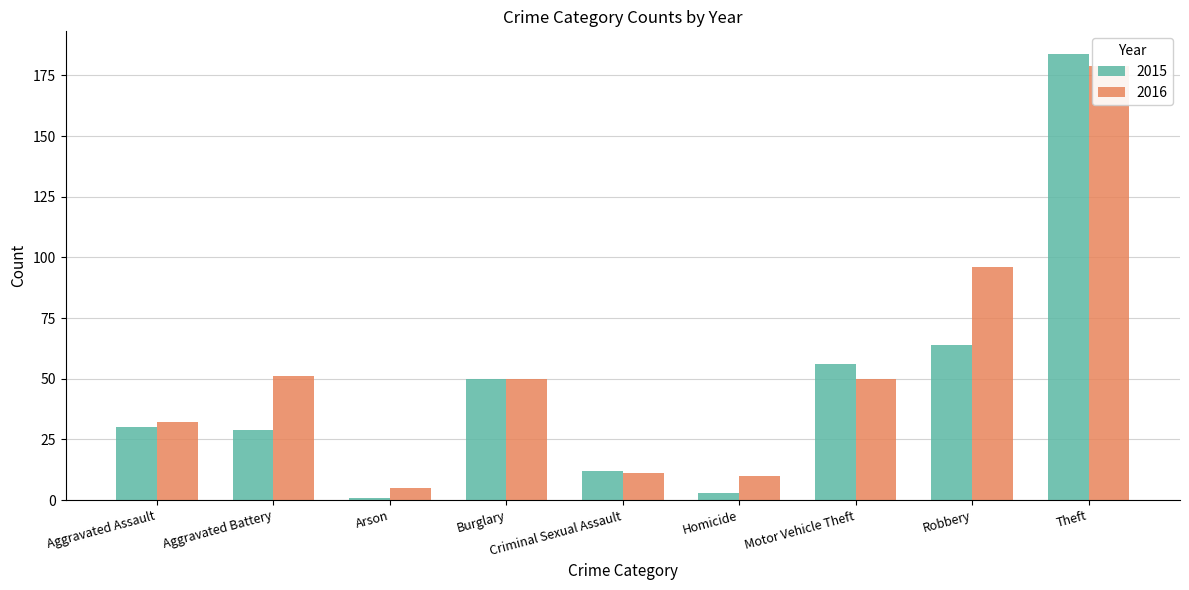

Rank the categories by 2016 value from lowest to highest.

Arson, Homicide, Criminal Sexual Assault, Aggravated Assault, Burglary, Motor Vehicle Theft, Aggravated Battery, Robbery, Theft